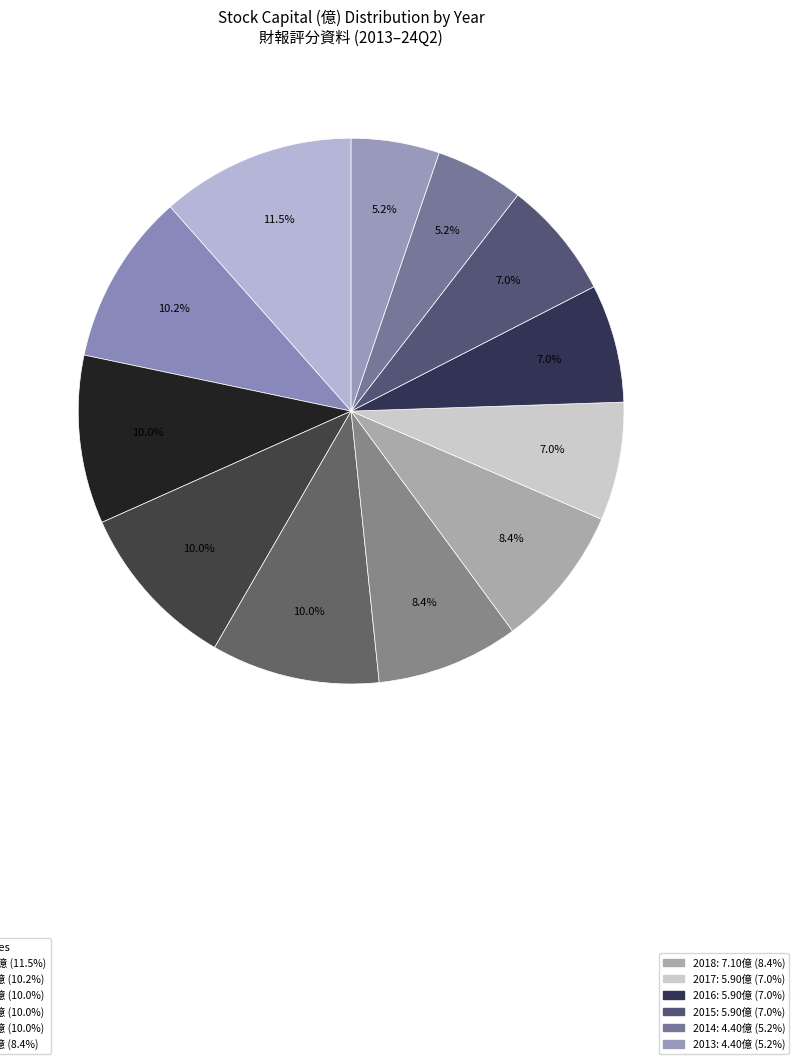

How many segments does this pie chart have?

12